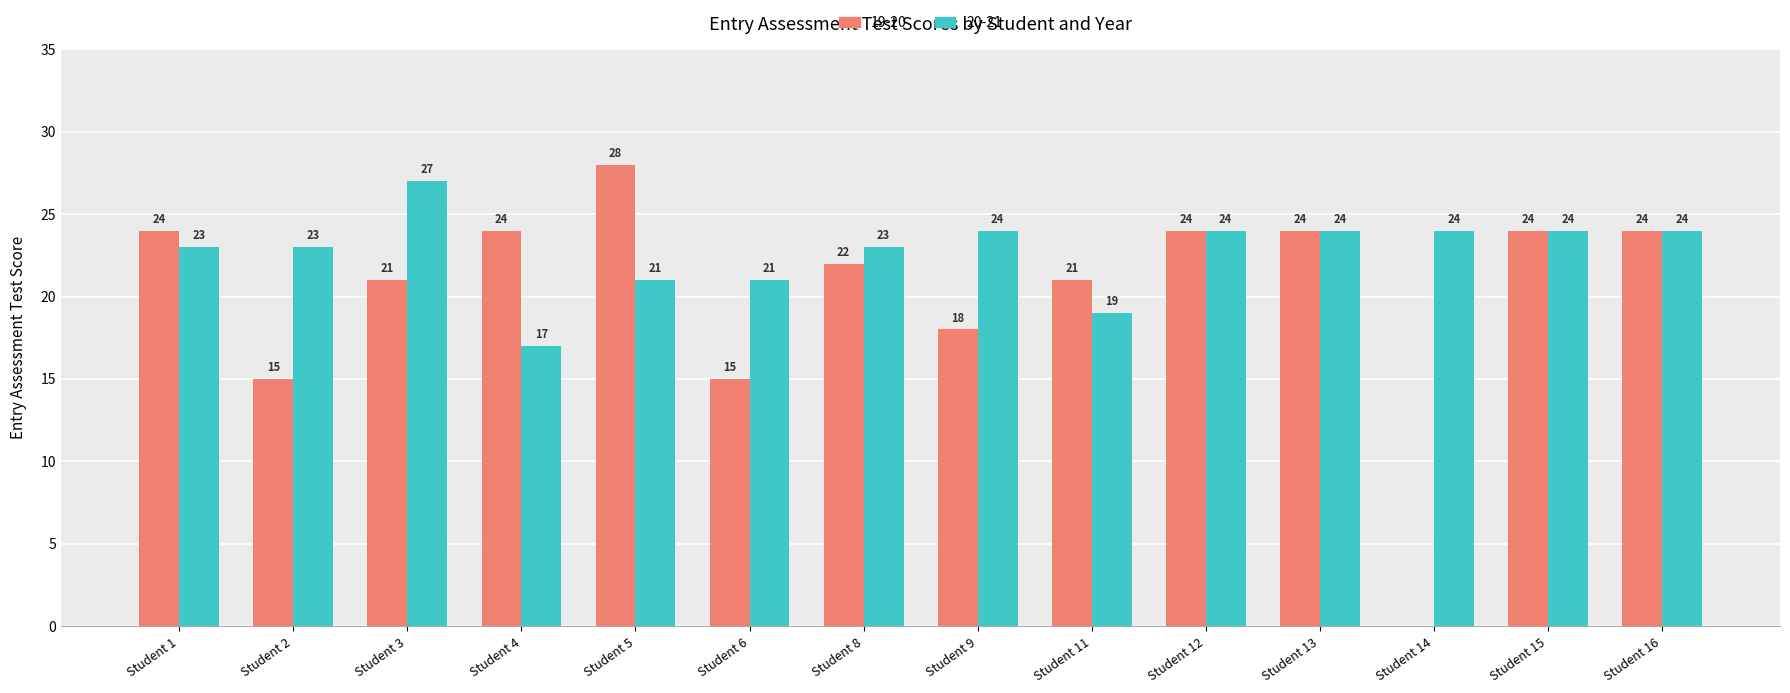

What is the approximate value of 19-20 at Student 6?

15